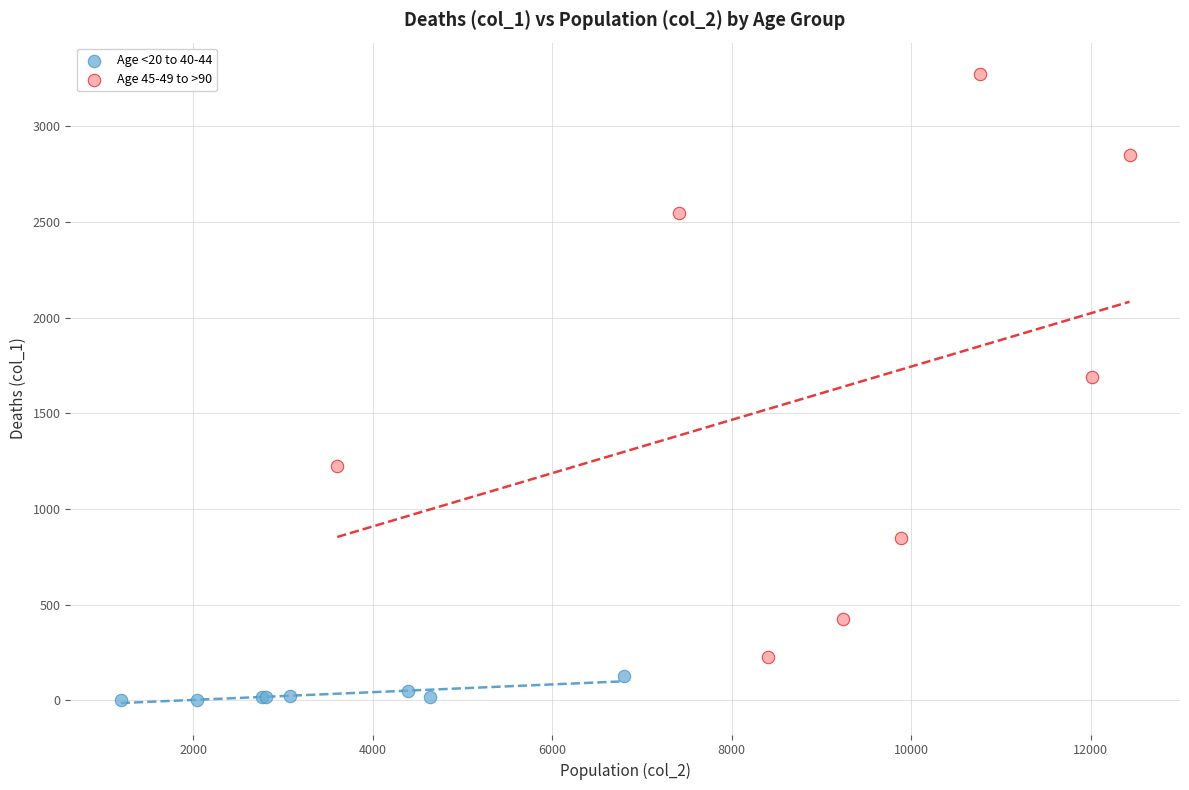

What are all the series names shown in the legend?

Age <20 to 40-44, Age 45-49 to >90